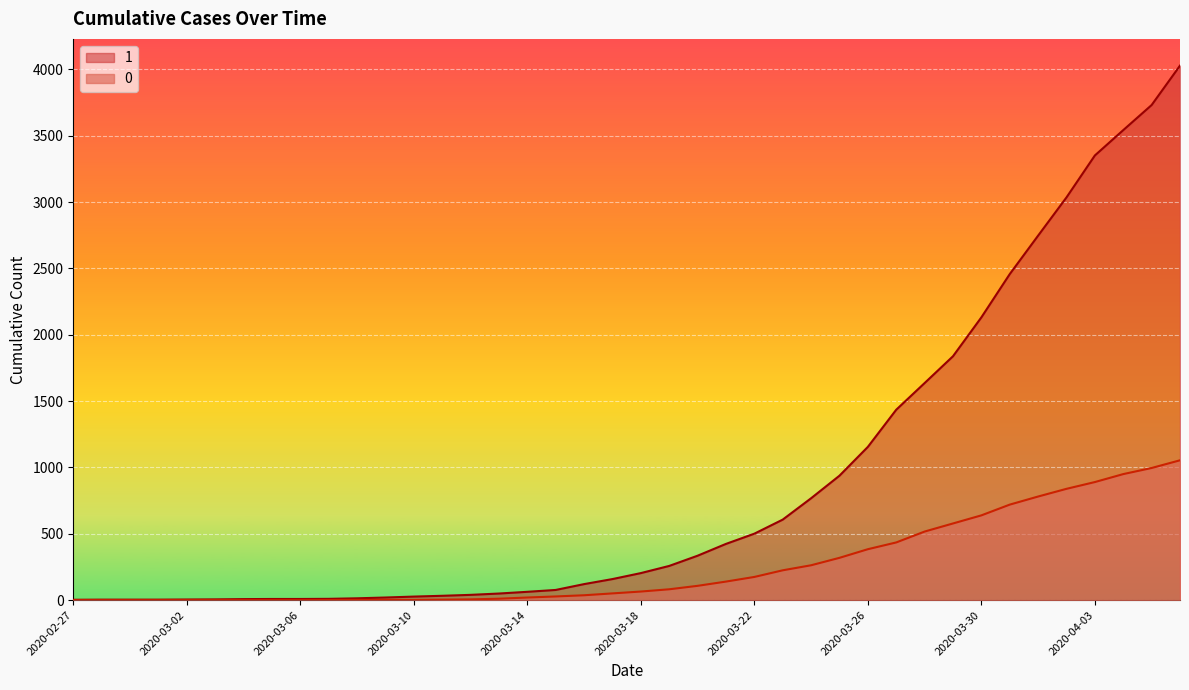

Does the chart display data point markers on the line(s)?

No